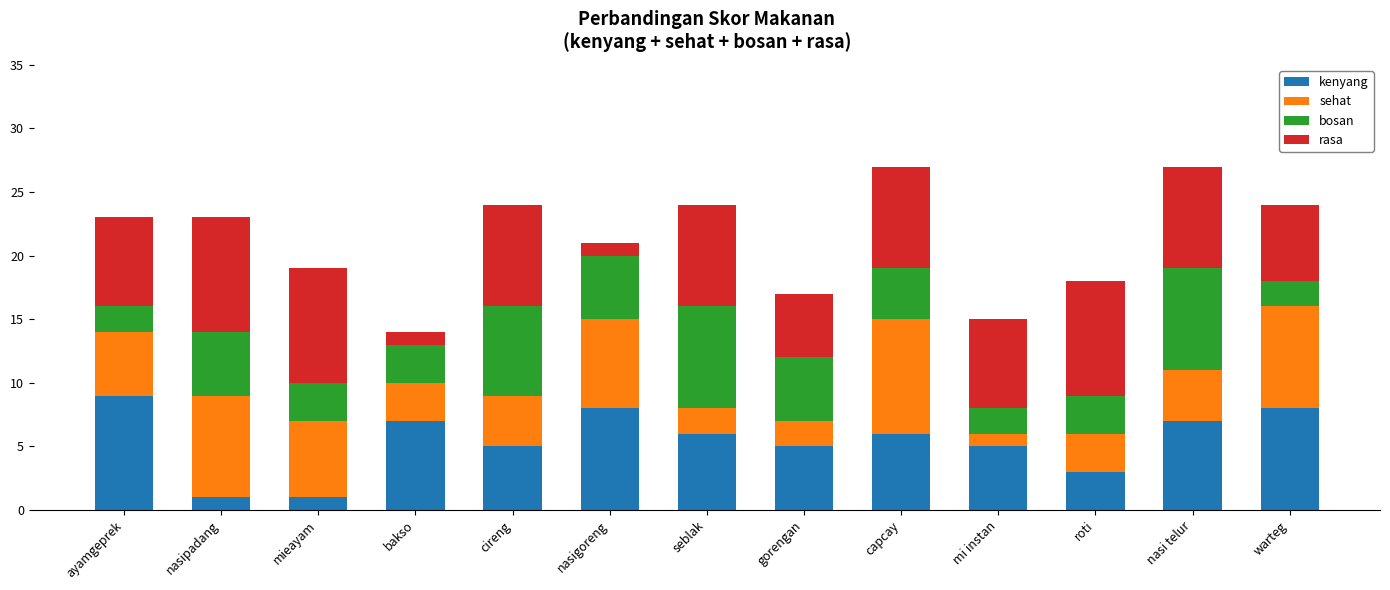

True or false: kenyang has a value of 3 at roti.

True